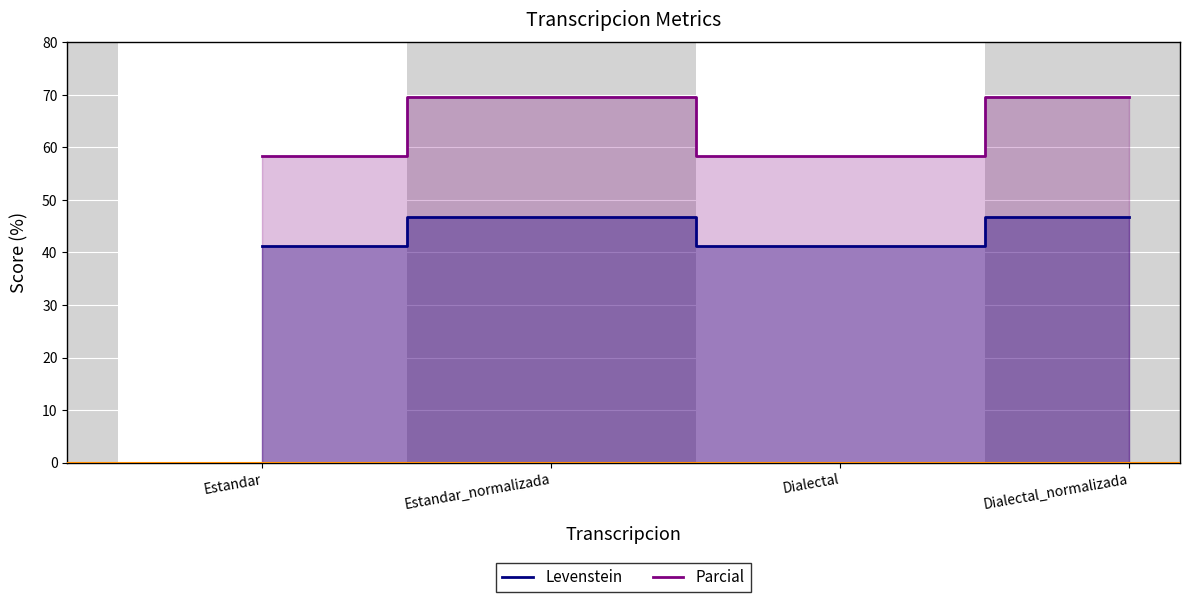

Reading right to left, extract all data points from this chart.

Levenstein: 46.7	41.2	46.7	41.2
Parcial: 69.6	58.3	69.6	58.3